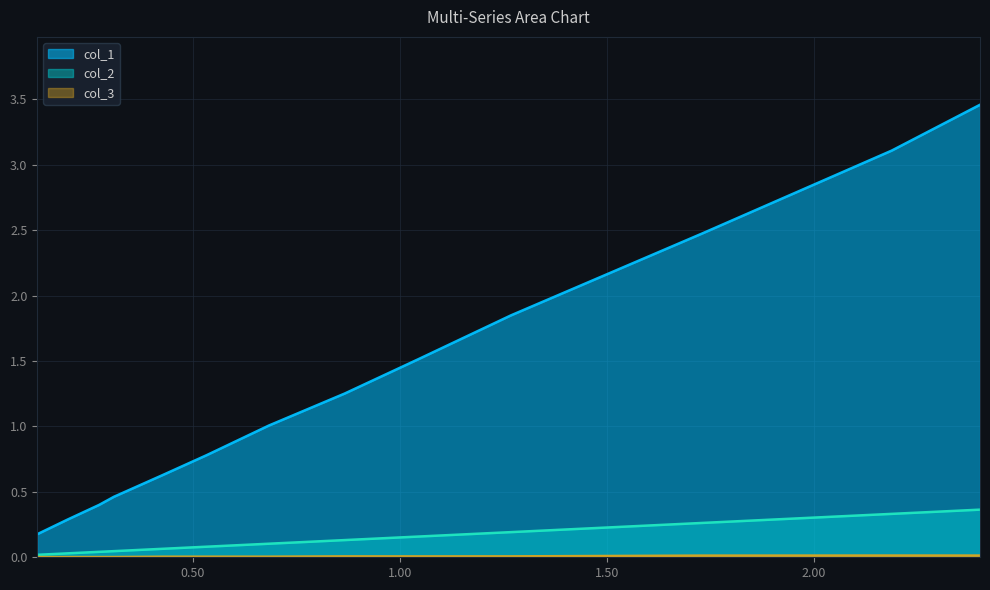

What are all the series names shown in the legend?

col_1, col_2, col_3